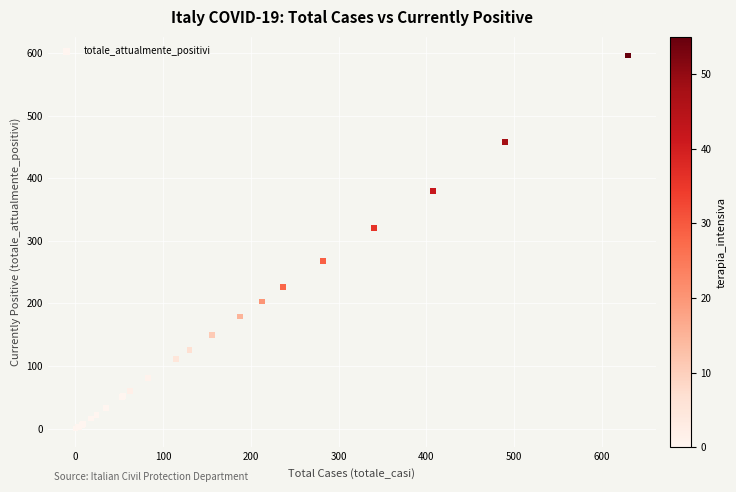

What Y value in the scatter plot is closest to 298?

321